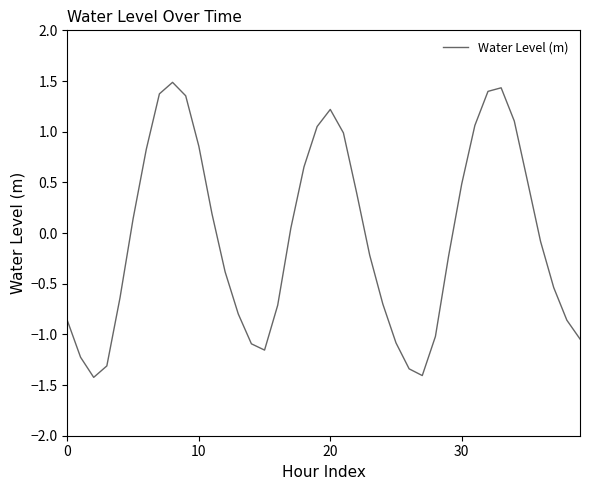

What is the difference between the maximum and minimum values?

2.9